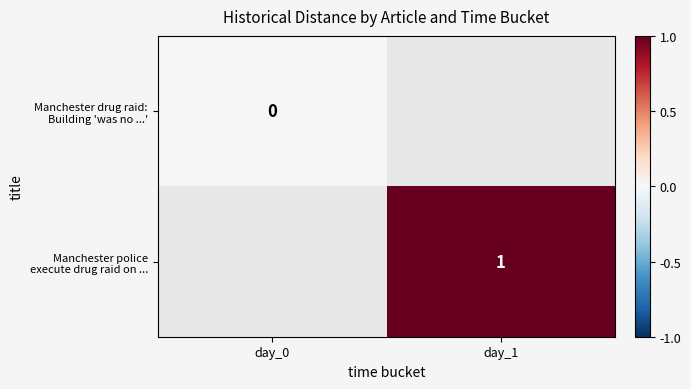

How many data points does each series have?

2